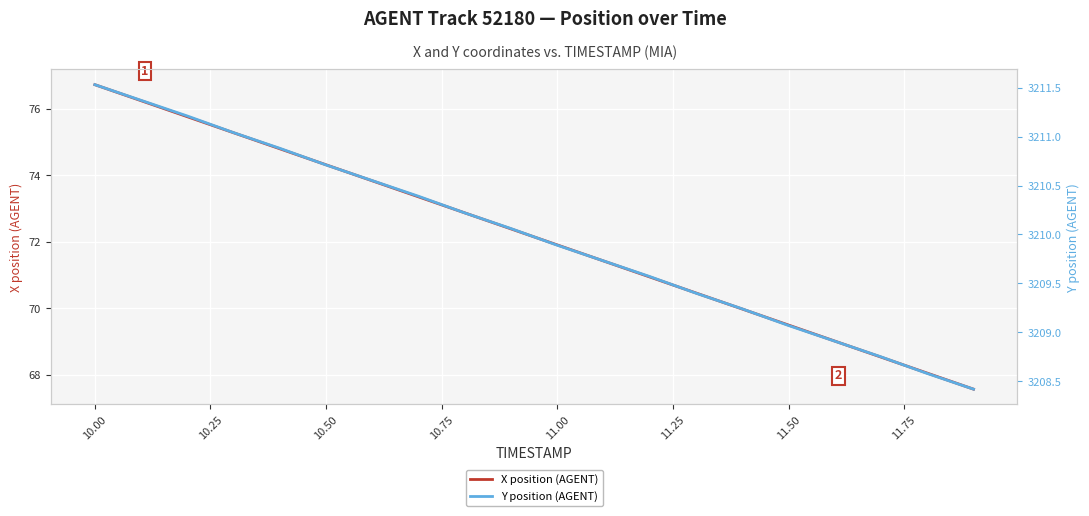

At which label does X position (AGENT) first exceed 72?

10.00